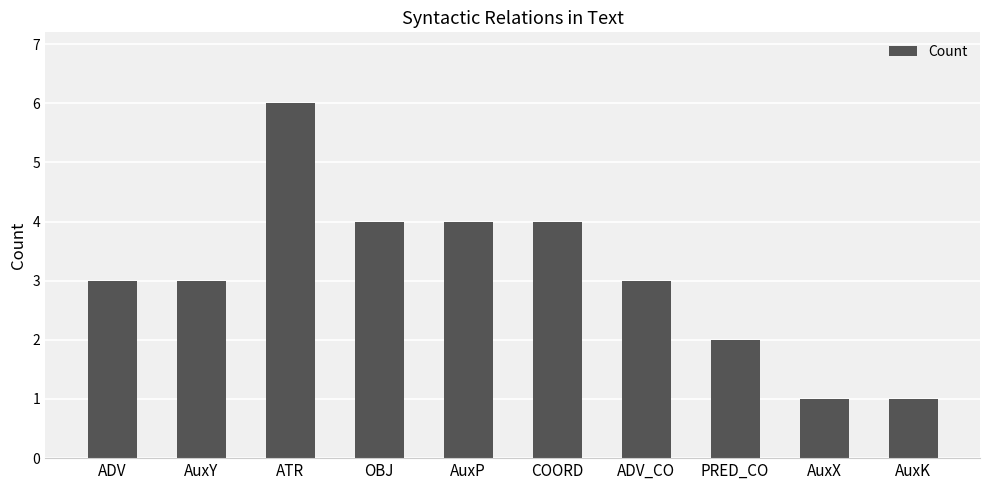

The chart shows a value of 4 at COORD. True or false?

True